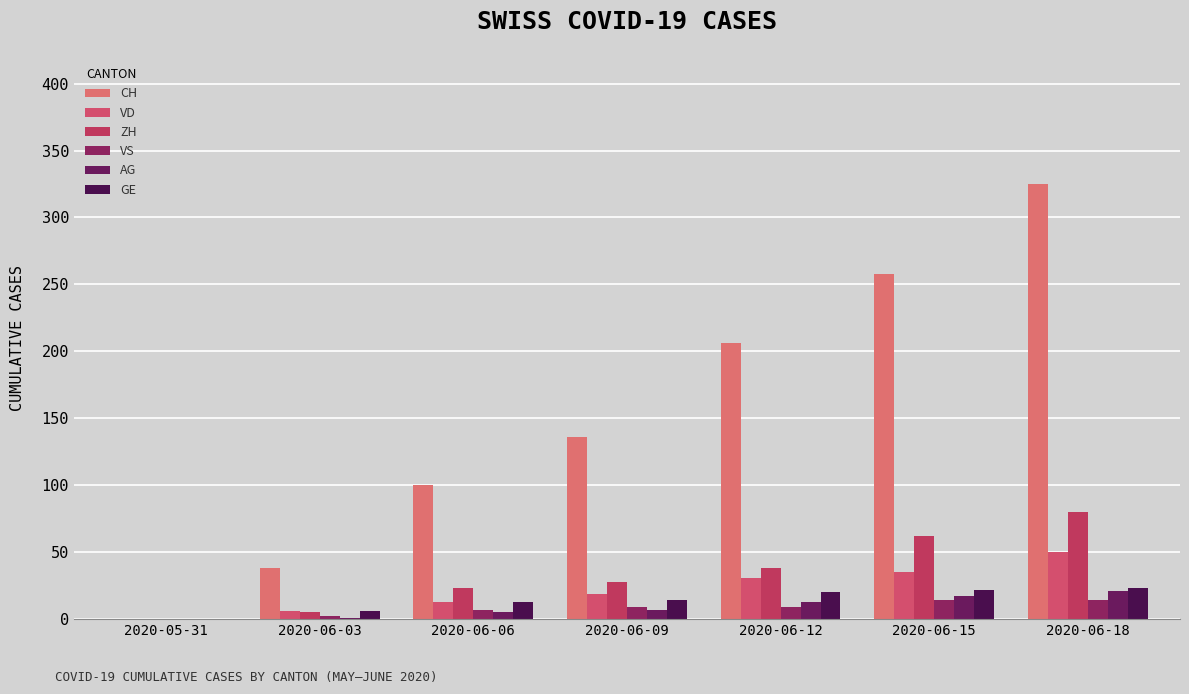

Which series changed the most between 2020-06-03 and 2020-06-18?

CH